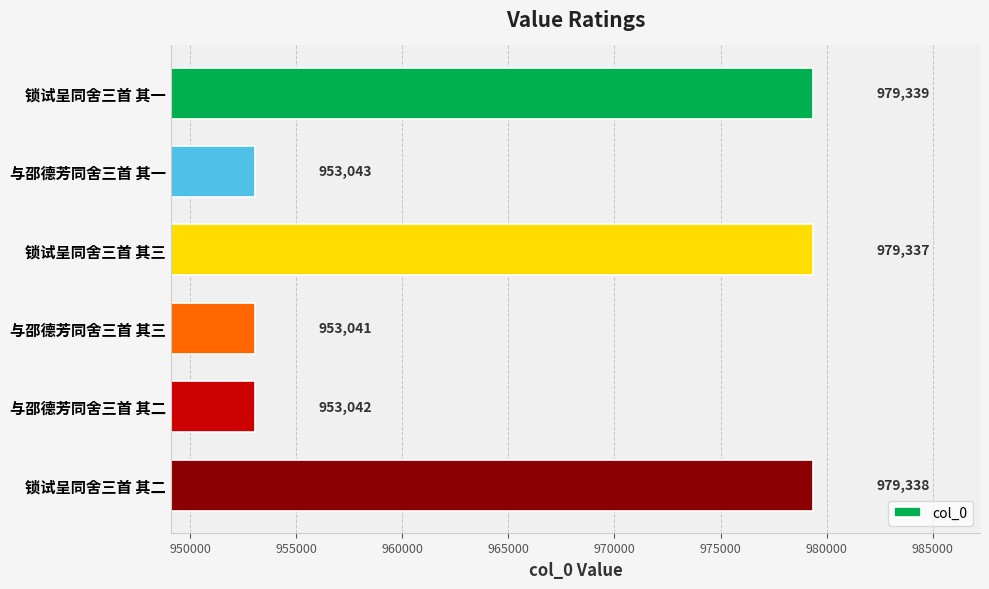

Where is the data nearest to the value 966190?

与邵德芳同舍三首 其一